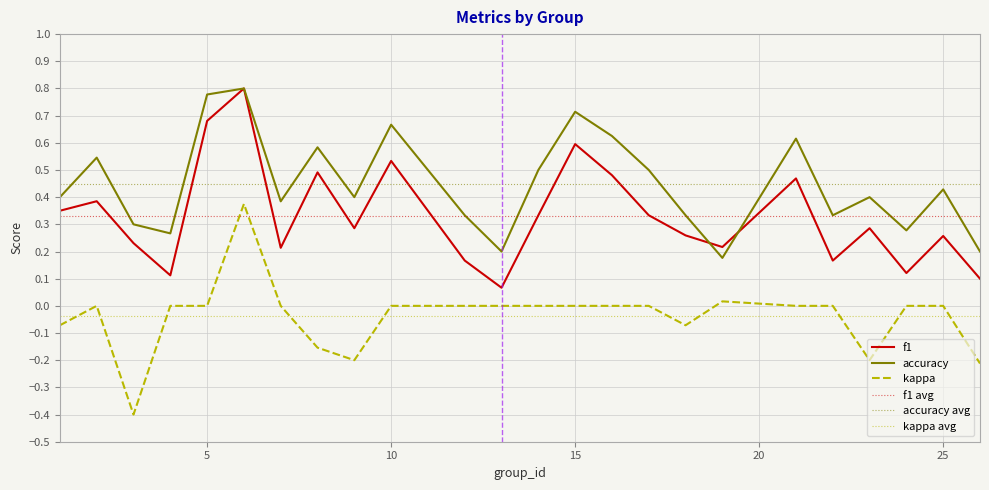

At which category does the chart reach its peak across all series?

6